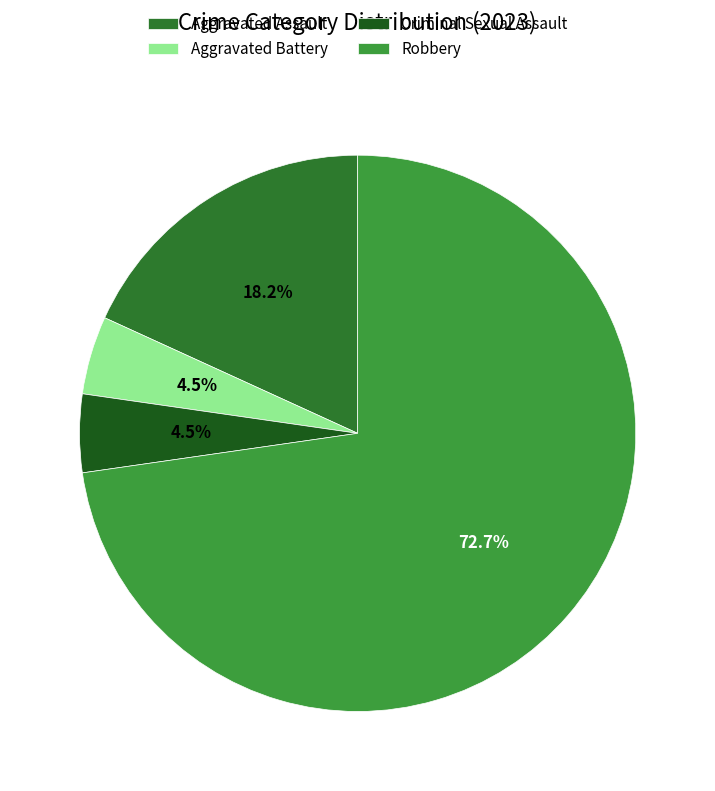

What is the largest slice in the pie chart?

Robbery